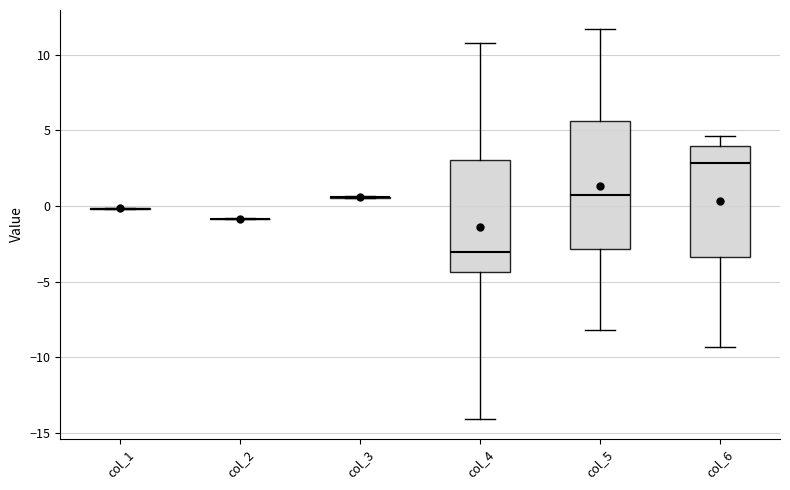

Reading left to right, transcribe this box plot: for each box, give where its median line is, the range the box spans, and where its two whiskers end, as read against the y-axis. The values are not printed on the chart, so give them approximately, as read against the axis.

col_1: box collapsed to a line at 0.0, whiskers 0.0 to 0.0
col_2: box collapsed to a line at -1.0, whiskers -1.0 to -1.0
col_3: box collapsed to a line at 0.5, whiskers 0.5 to 0.5
col_4: median -3.0, box -4.5 to 3.0, whiskers -14.0 to 10.5
col_5: median 0.5, box -3.0 to 5.5, whiskers -8.0 to 11.5
col_6: median 3.0, box -3.5 to 4.0, whiskers -9.5 to 4.5